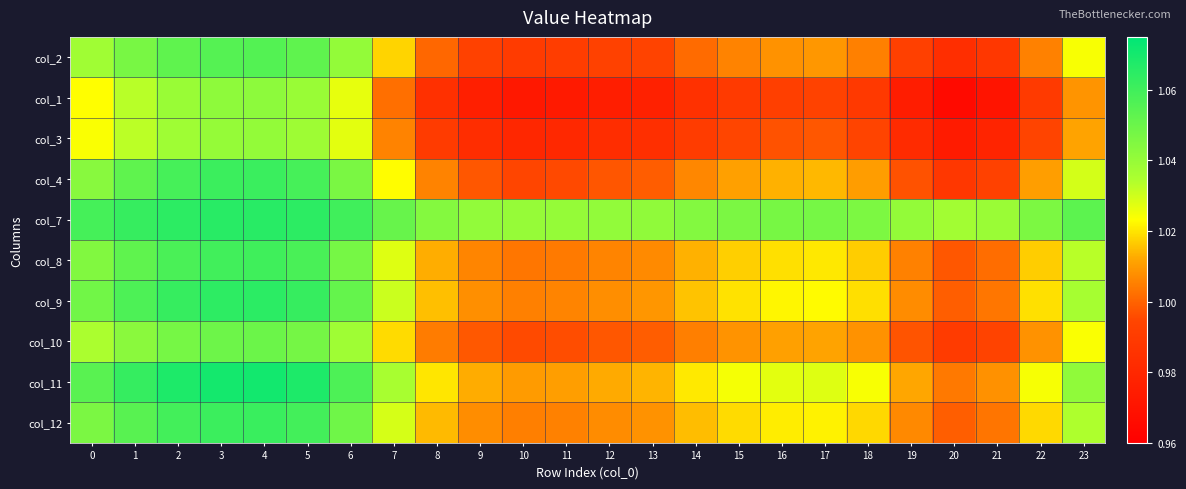

Which series has the largest range (max minus min)?

col_1